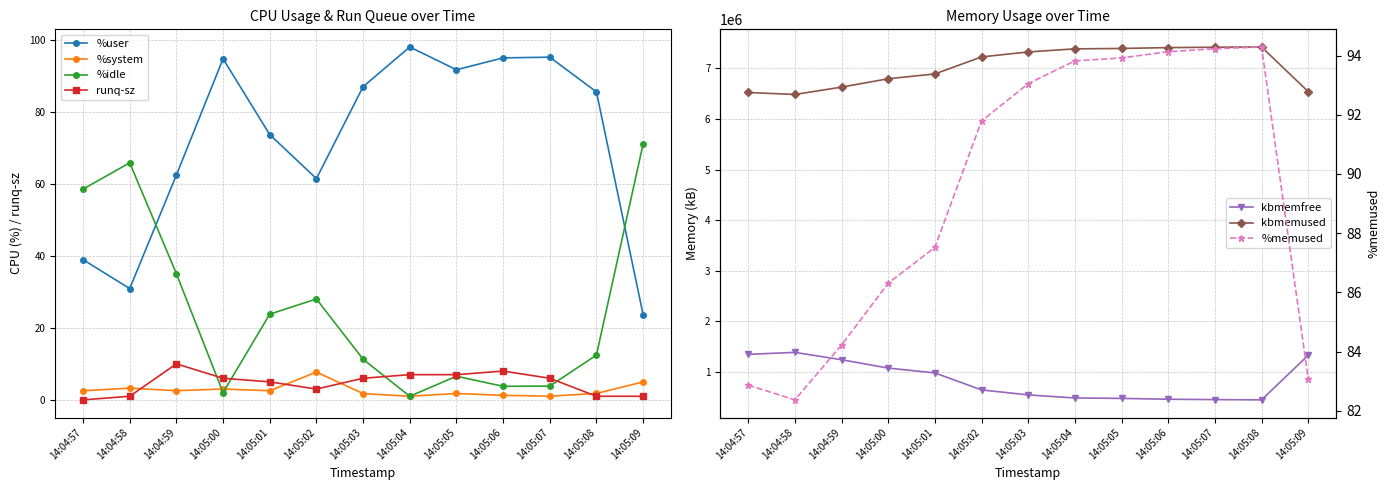

At which category does the chart reach its minimum across all series?

14:04:57